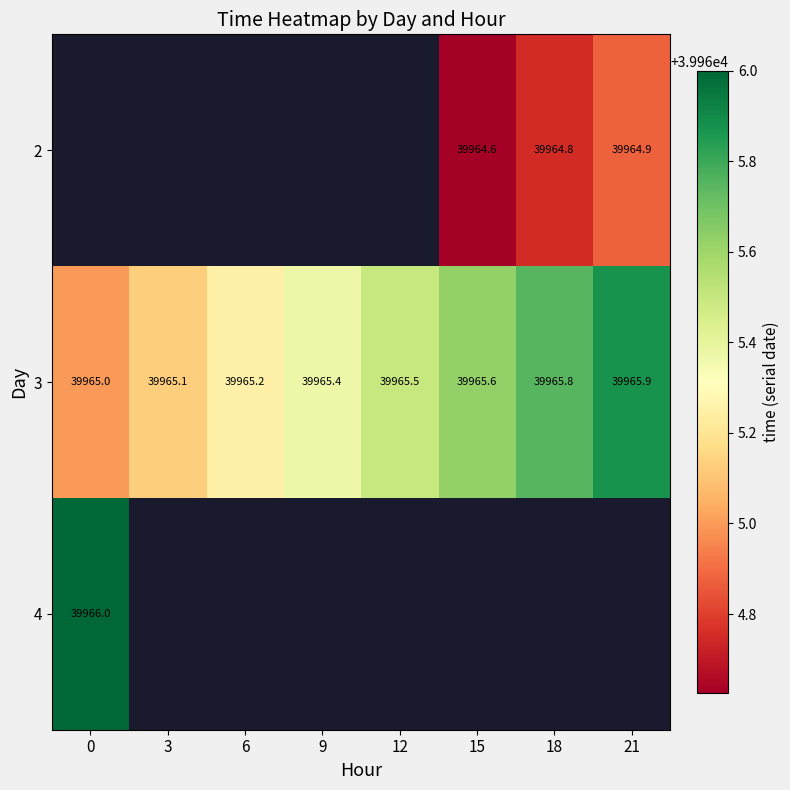

Count the number of data series in this chart.

3